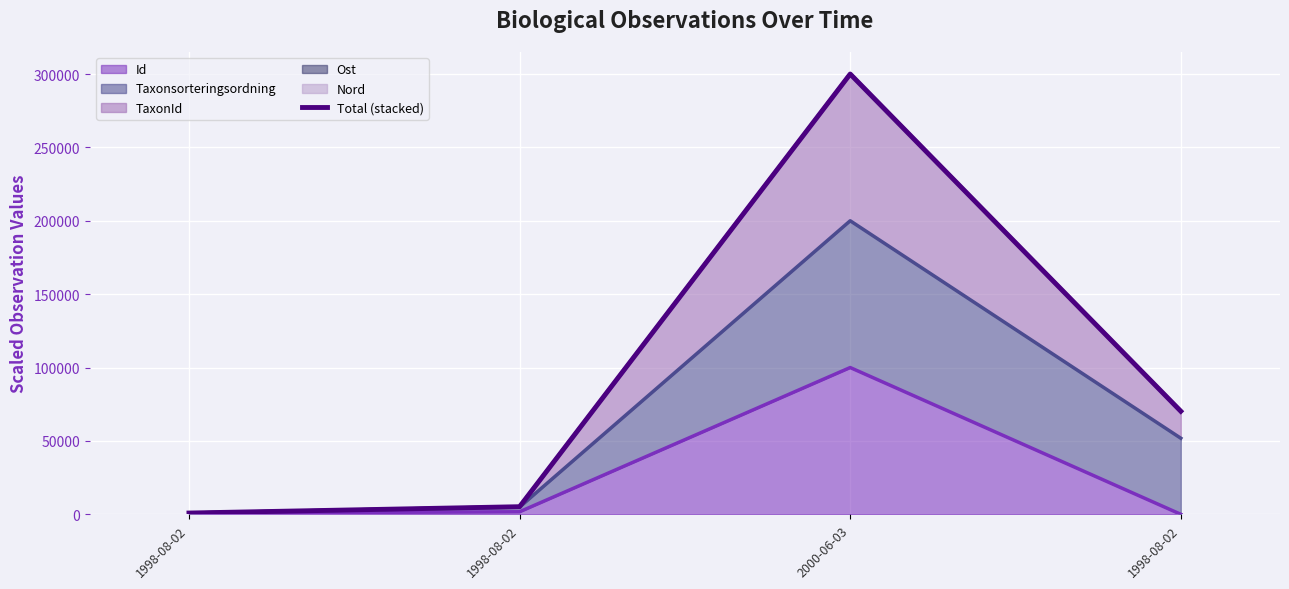

At which label does the data first exceed 70224?

2000-06-03